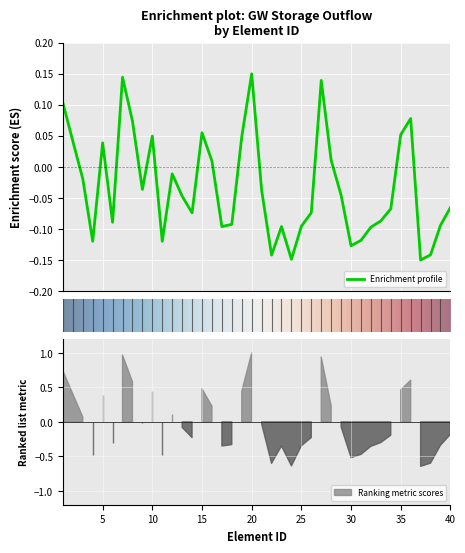

Rank the categories by value from highest to lowest.

20, 7, 27, 1, 36, 8, 15, 35, 10, 19, 2, 5, 28, 16, 12, 3, 9, 21, 29, 13, 40, 34, 26, 14, 33, 6, 18, 39, 25, 23, 17, 32, 31, 4, 11, 30, 38, 22, 24, 37